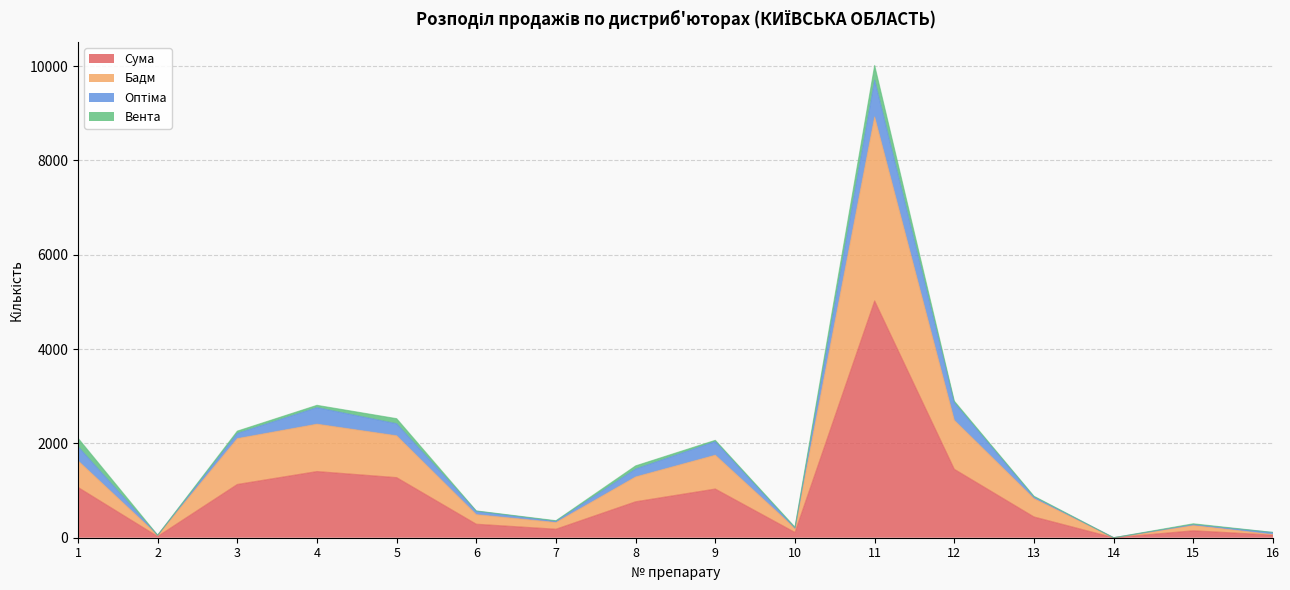

At which category is the sum across all series the highest?

11